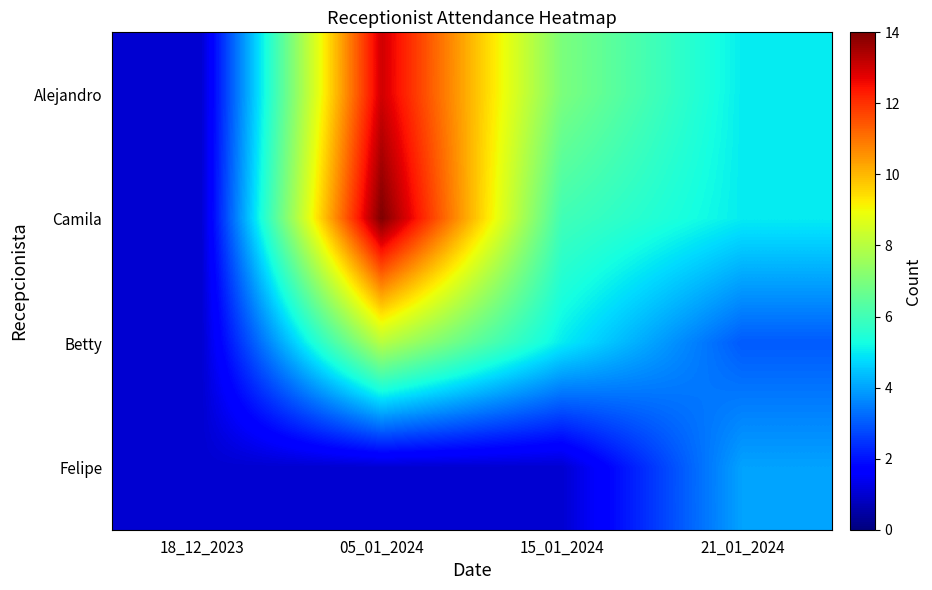

Rank the series by their maximum value, from highest to lowest.

Camila, Alejandro, Betty, Felipe